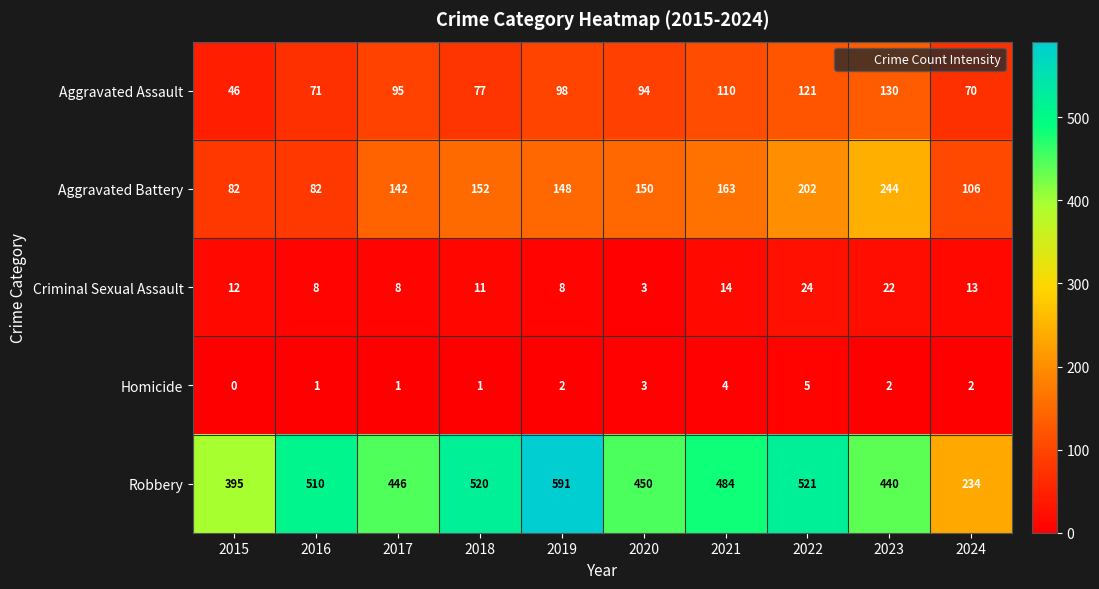

True or false: Aggravated Assault has a value of 98 at 2019.

True